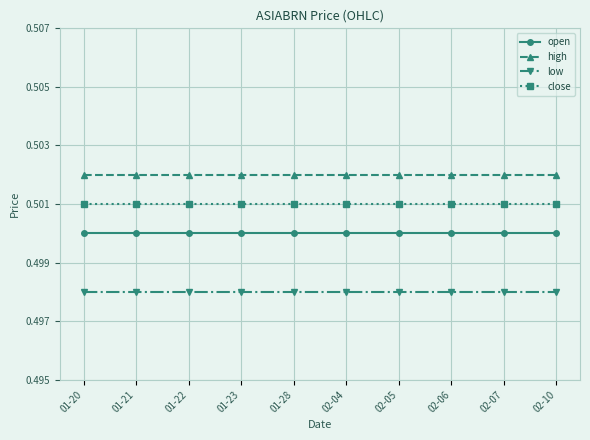

True or false: open and low intersect in this chart.

False